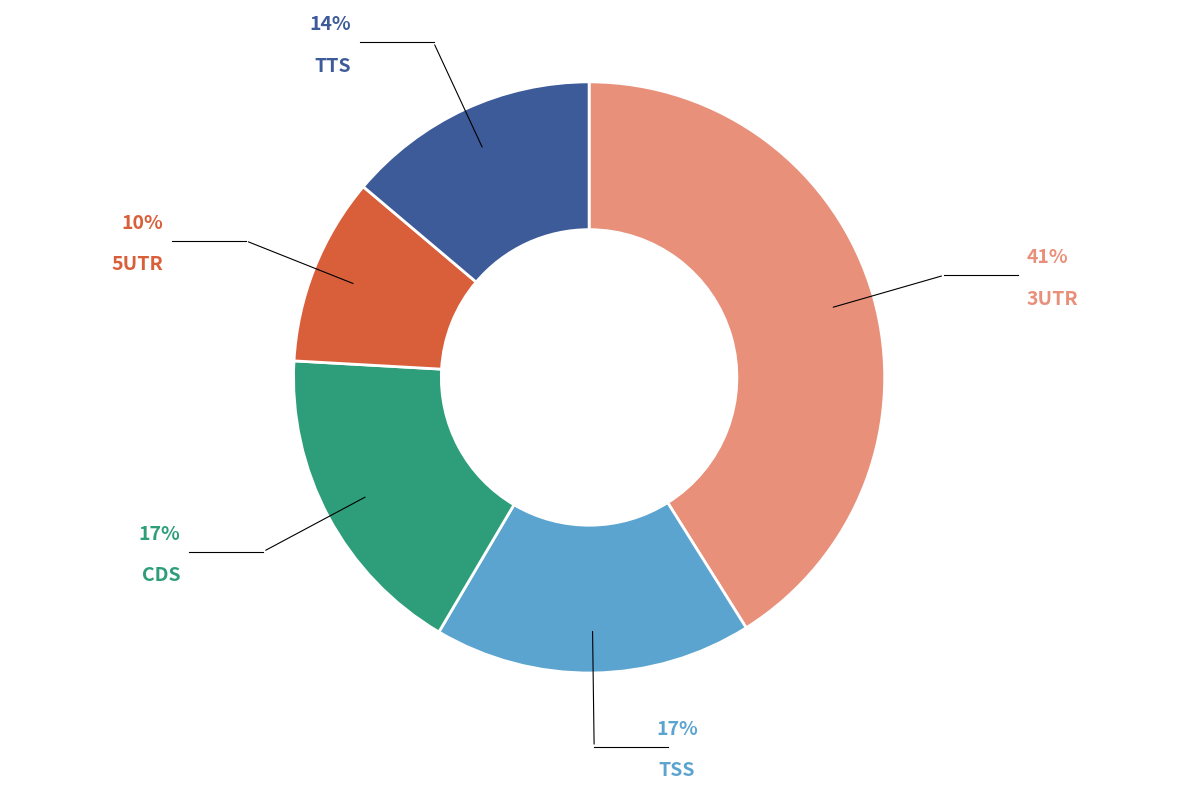

Do TSS and TTS together represent more than half of the pie?

No